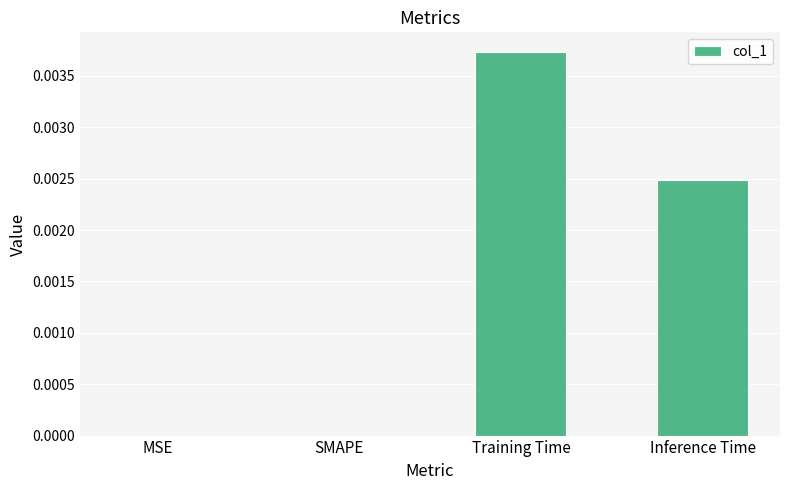

At which category does the chart reach its peak across all series?

Training Time